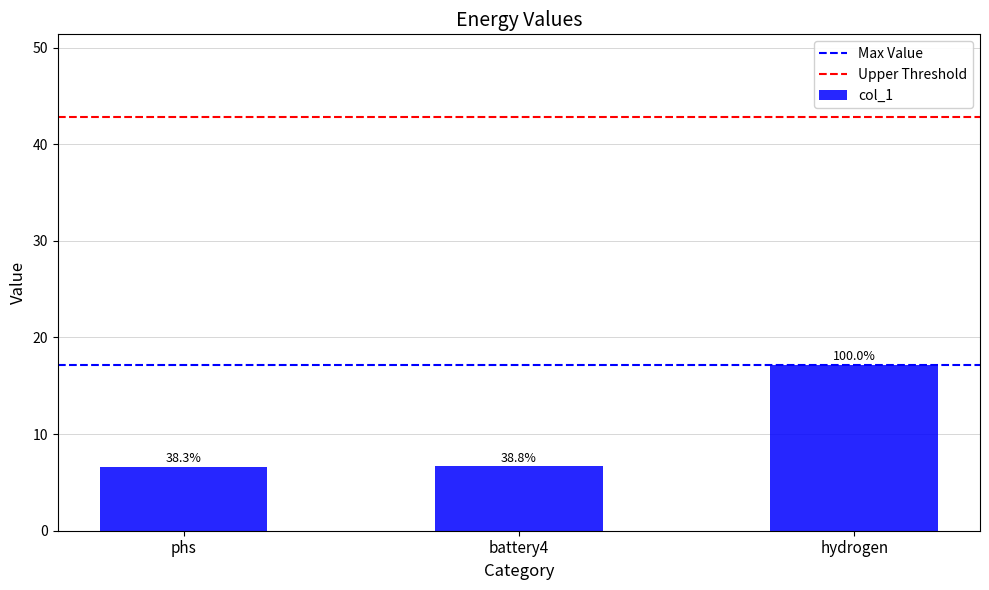

Reading left to right, extract all data points from this chart.

6.6	6.7	17.1